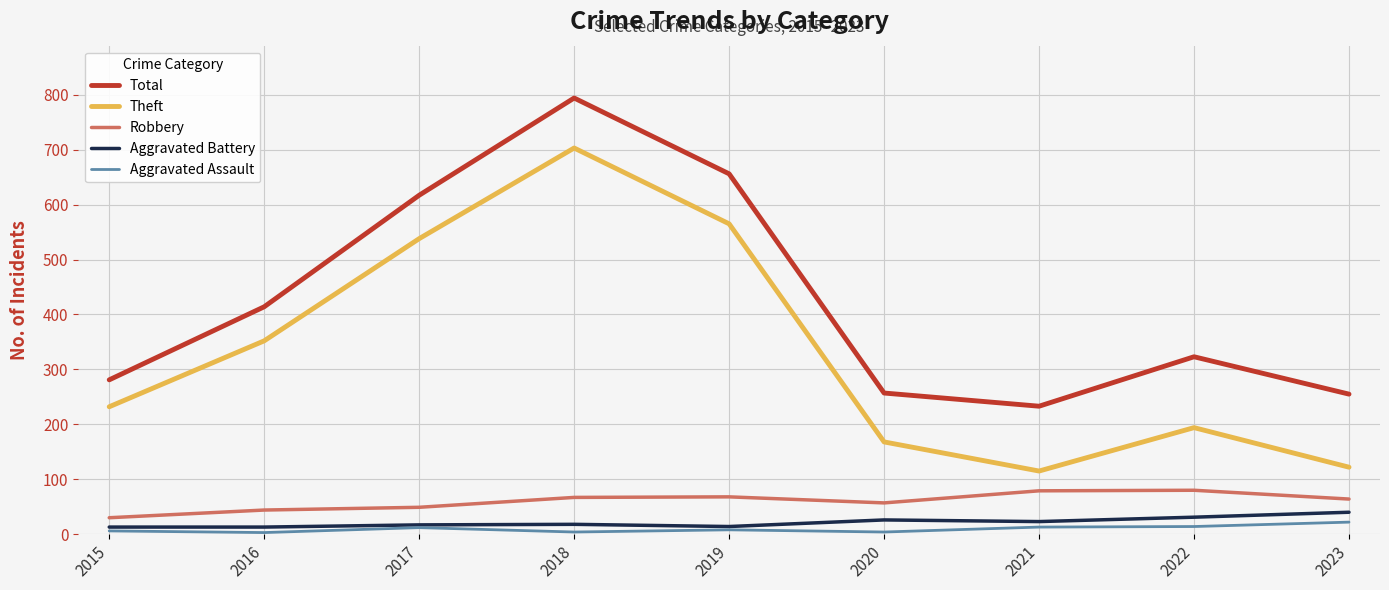

In Robbery, how many points are higher than both neighbors (excluding endpoints)?

2